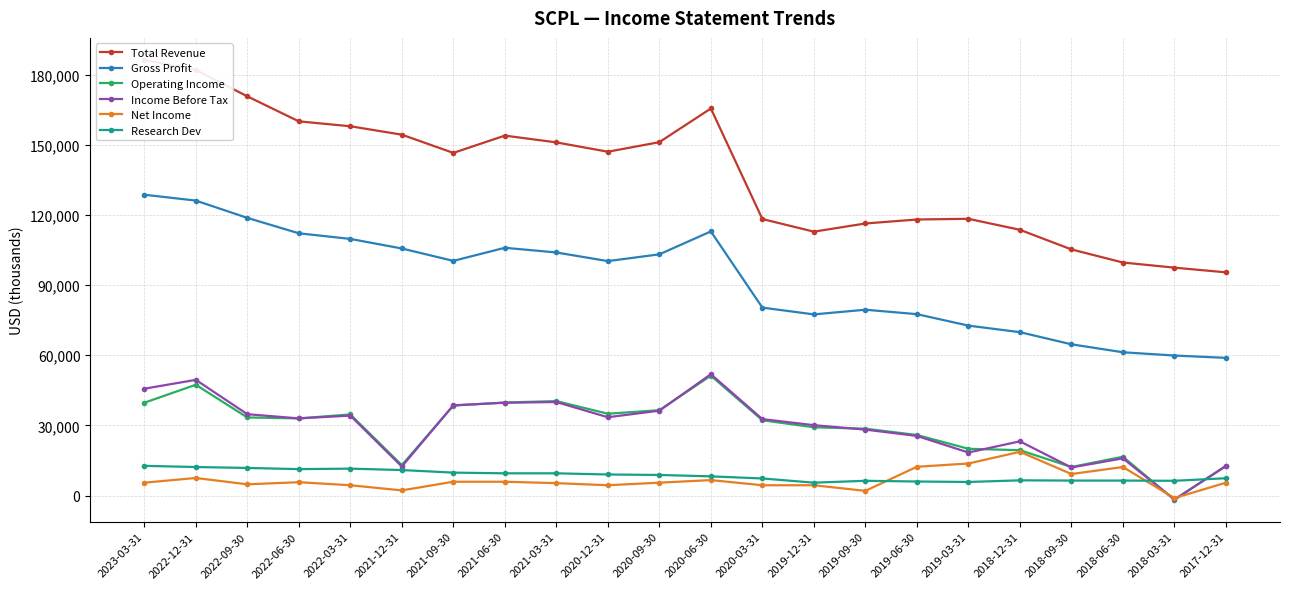

True or false: Income Before Tax and Operating Income cross at least once.

True